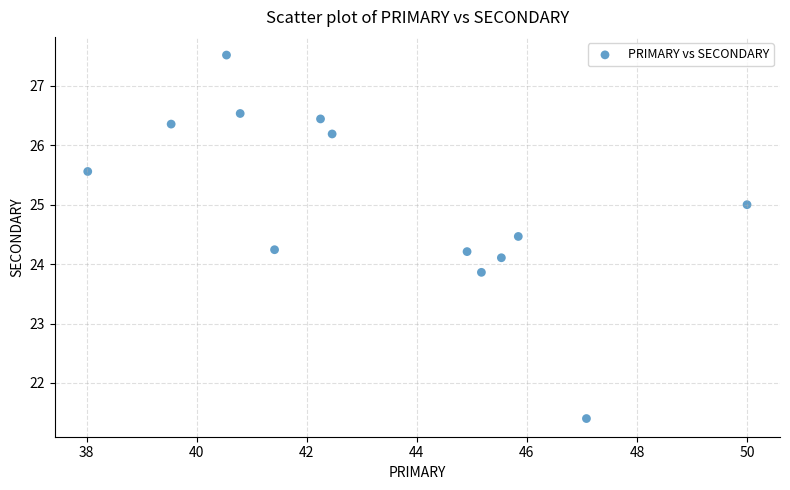

What is the range of X values (max minus min)?

12.0